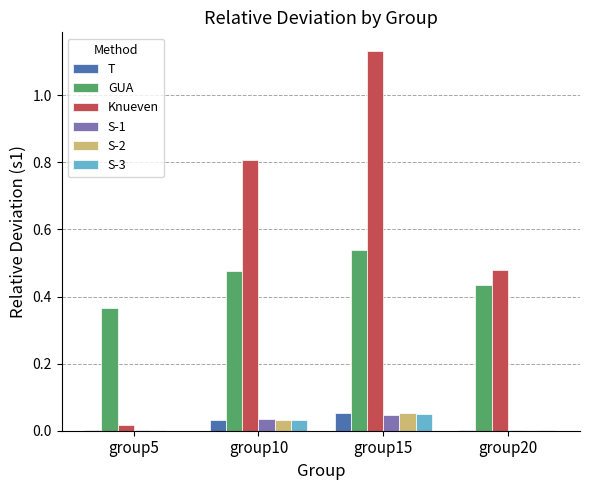

Which category has the highest value across all series?

group15